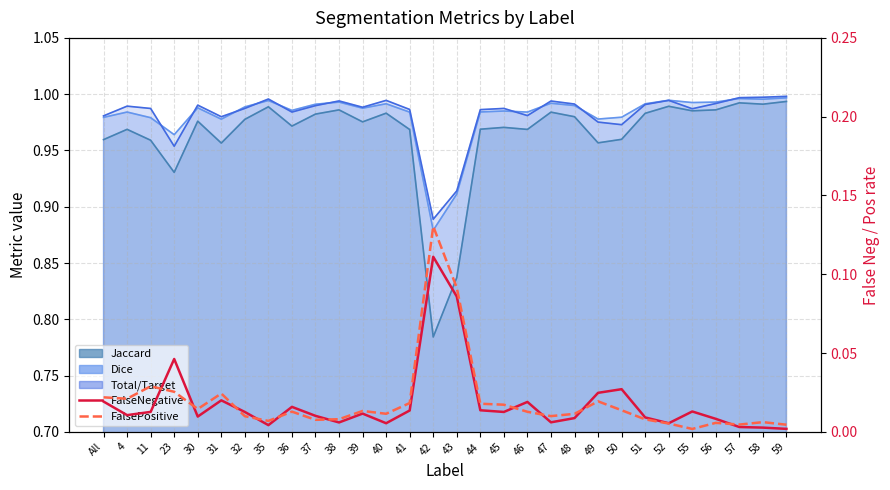

How many data points does each series have?

30